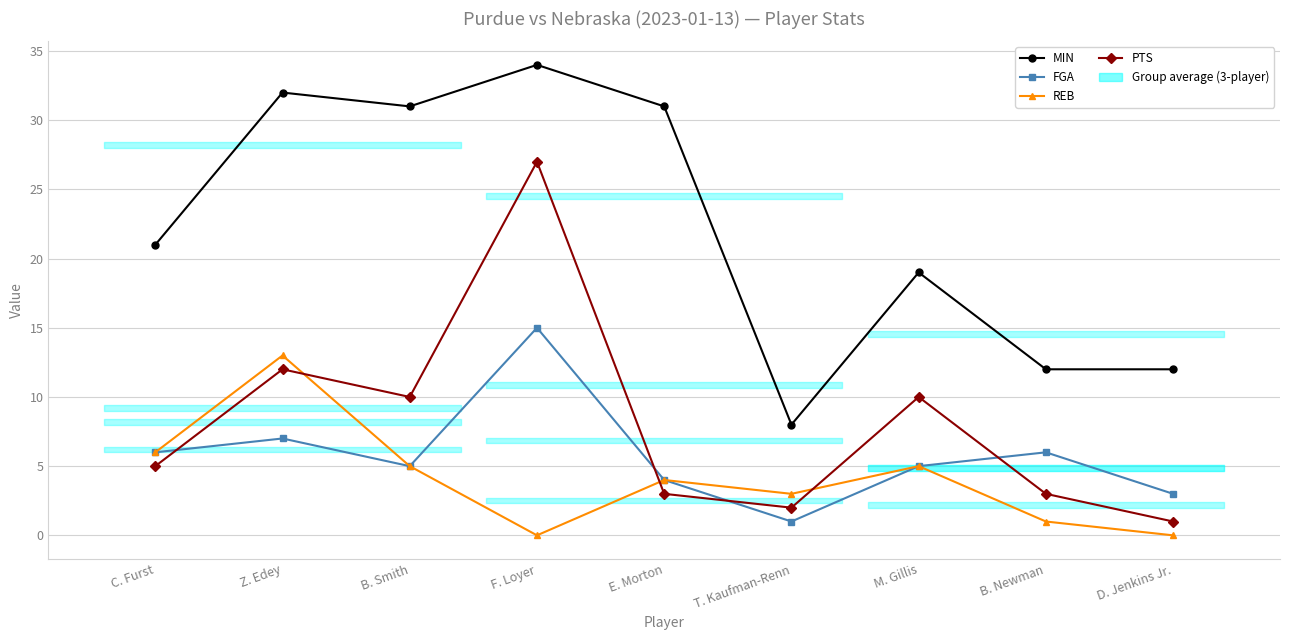

At which category is the sum across all series the highest?

F. Loyer